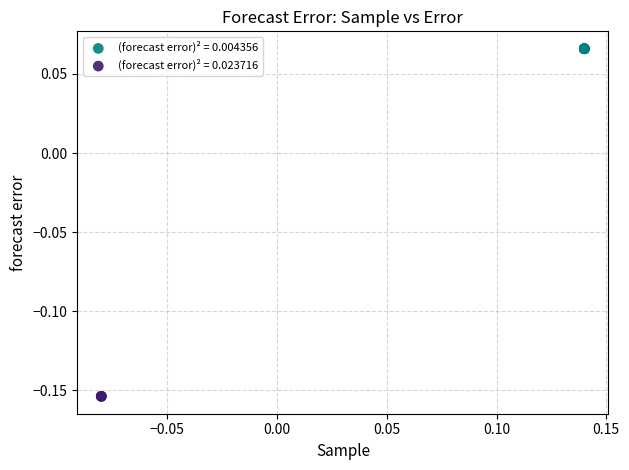

Which series contains the lowest Y value?

(forecast error)² = 0.023716